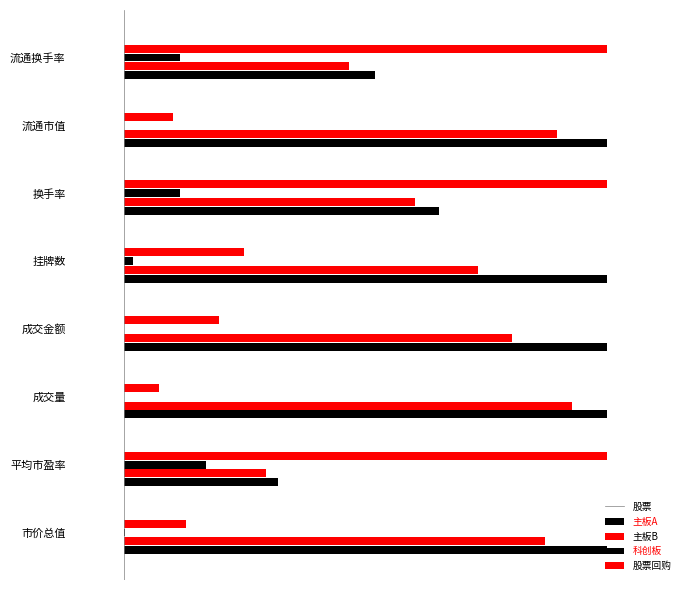

What is the value of the 股票 bar at the 3rd from the left?

1.0